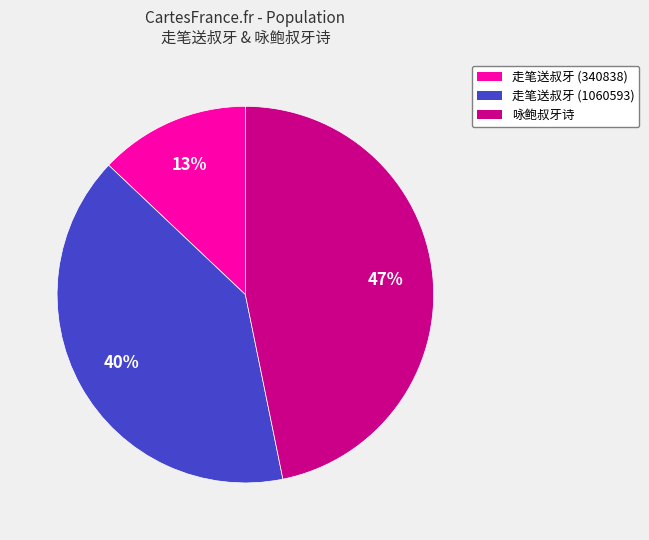

Combined, do 走笔送叔牙 (1060593) and 走笔送叔牙 (340838) account for over 50%?

Yes